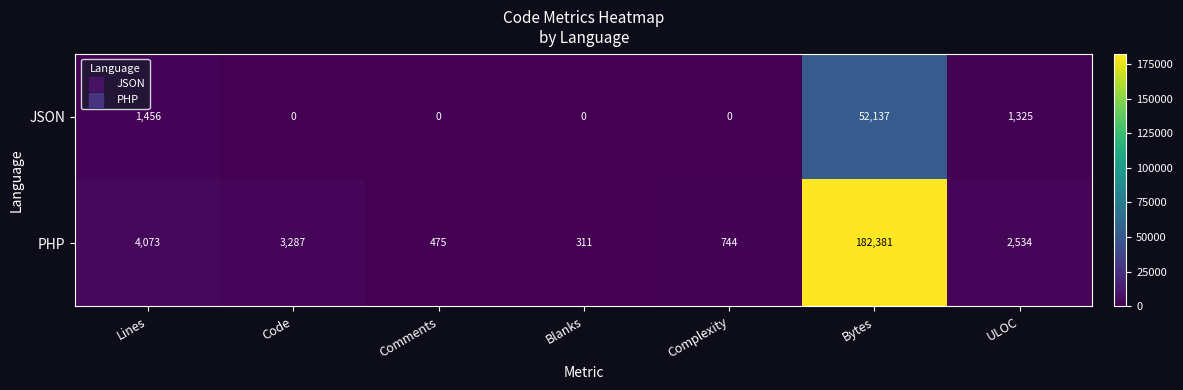

What is the total value across all series at Complexity?

744